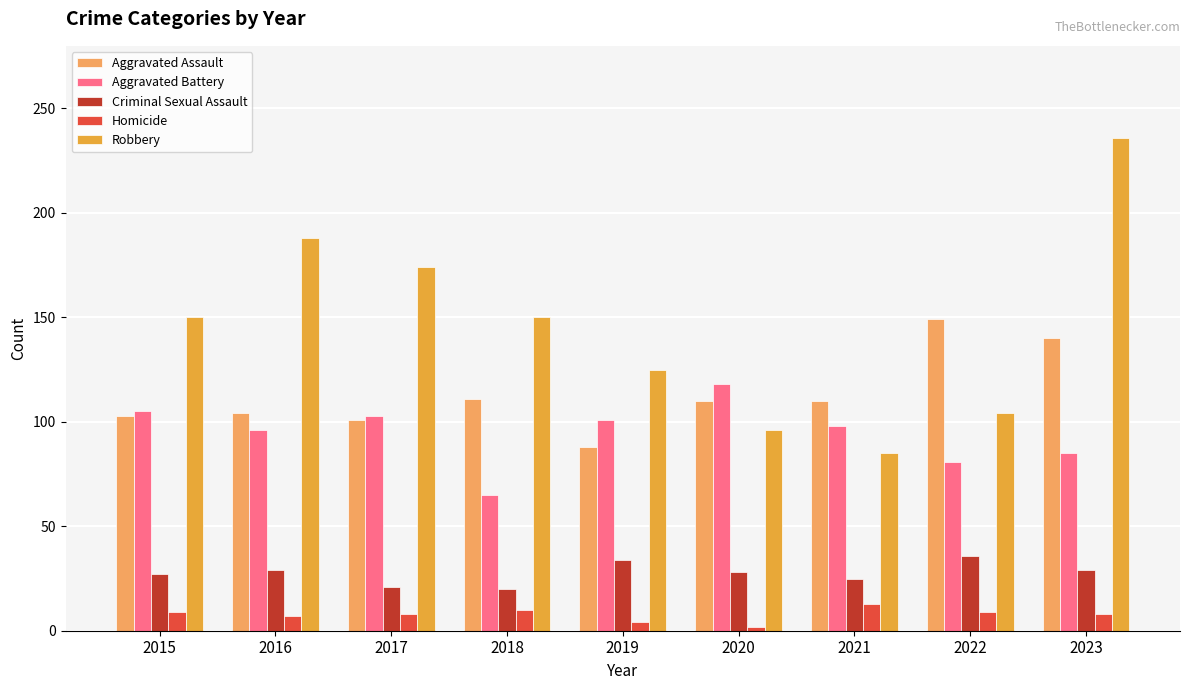

What is the total value across all series at 2018?

356